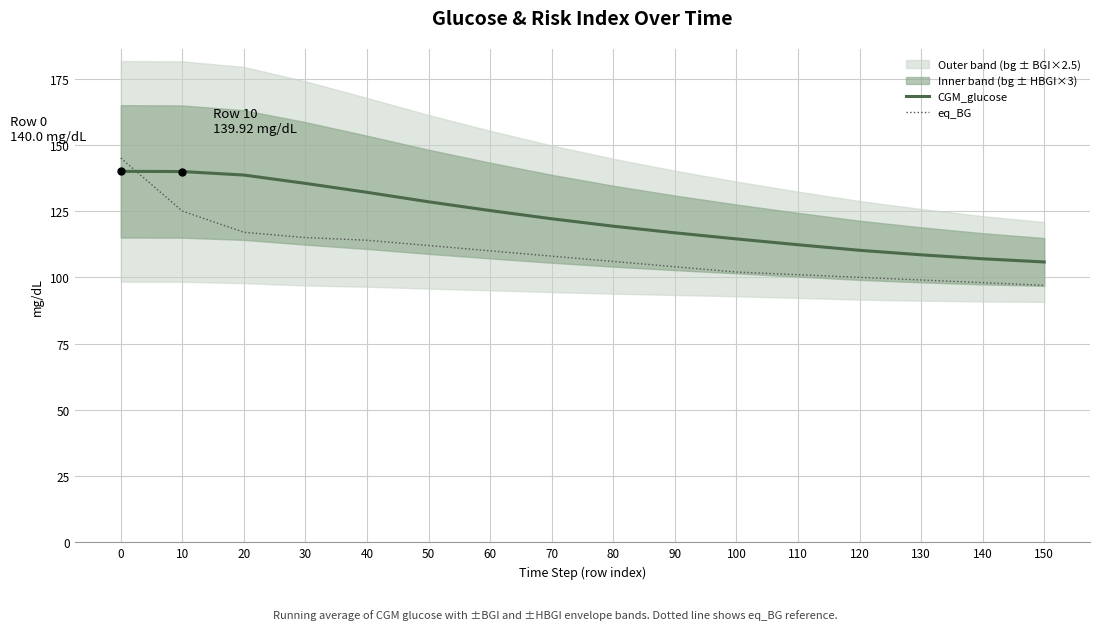

How many data points in eq_BG are above 108?

7